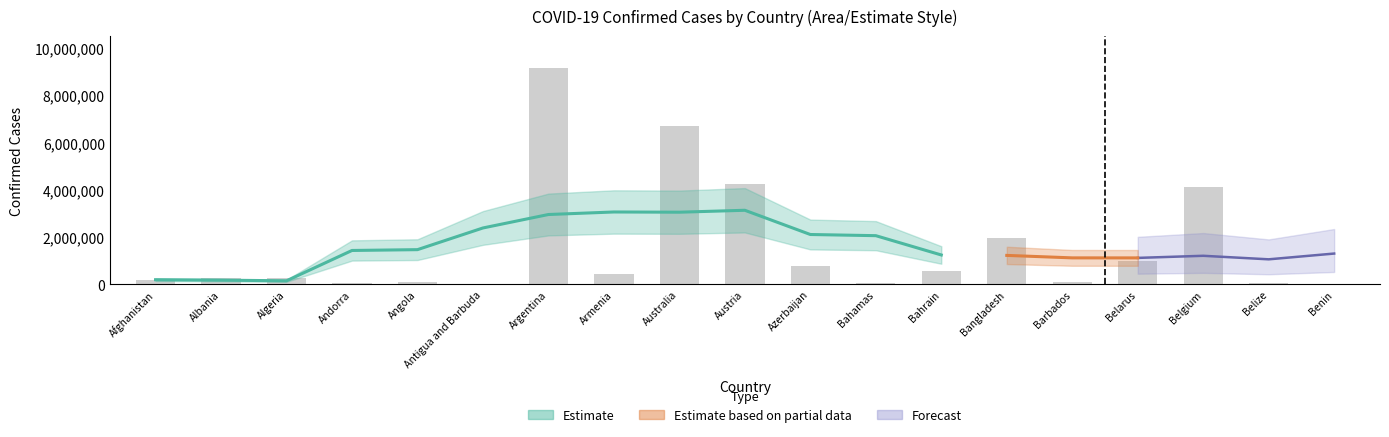

Between Afghanistan and Bangladesh, which is larger?

Bangladesh